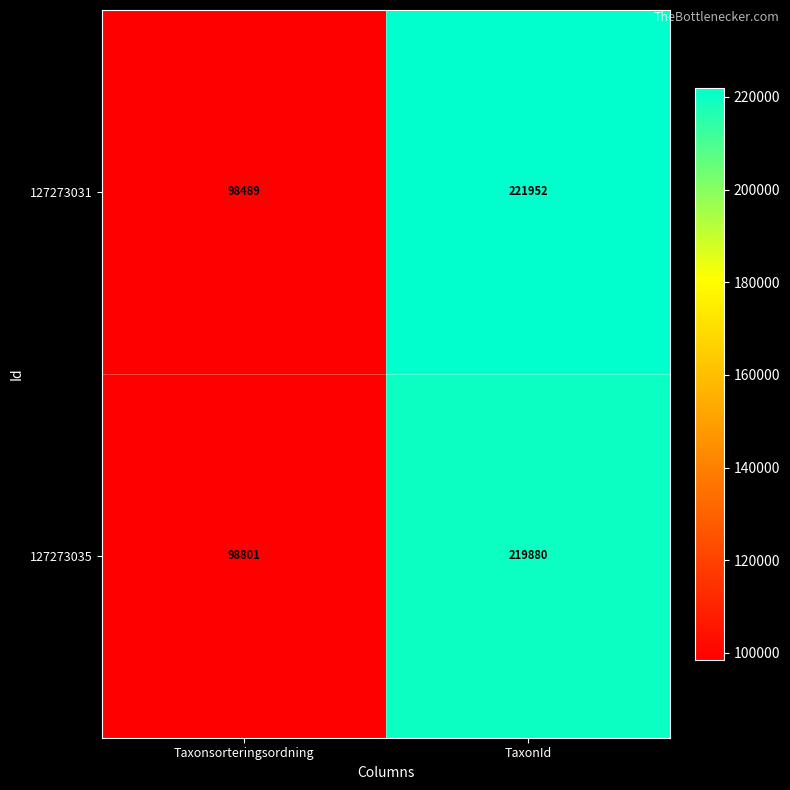

Is it true that 127273031 equals 58223 at Taxonsorteringsordning?

False